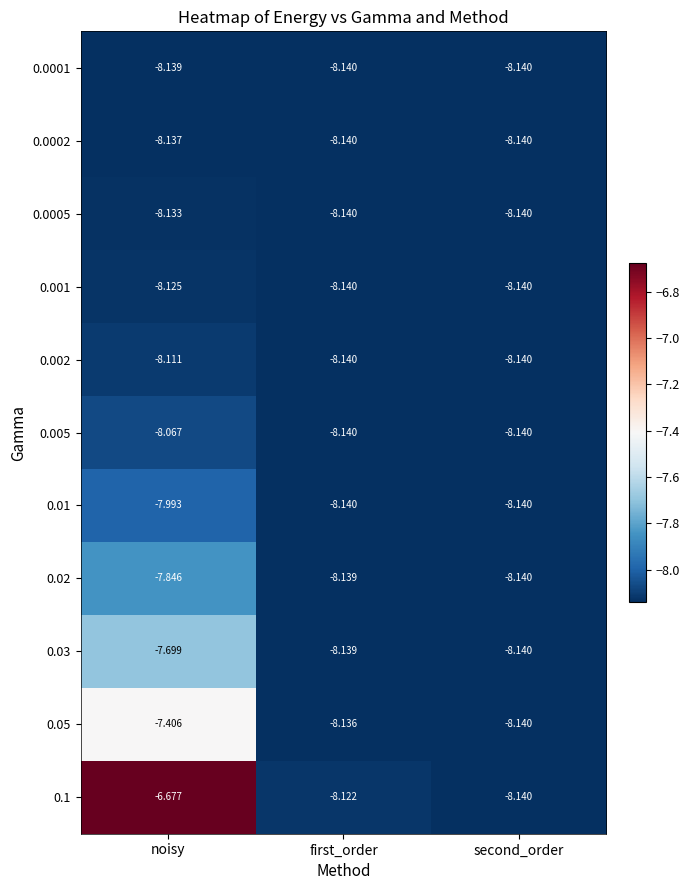

At which category is the sum across all series the highest?

noisy